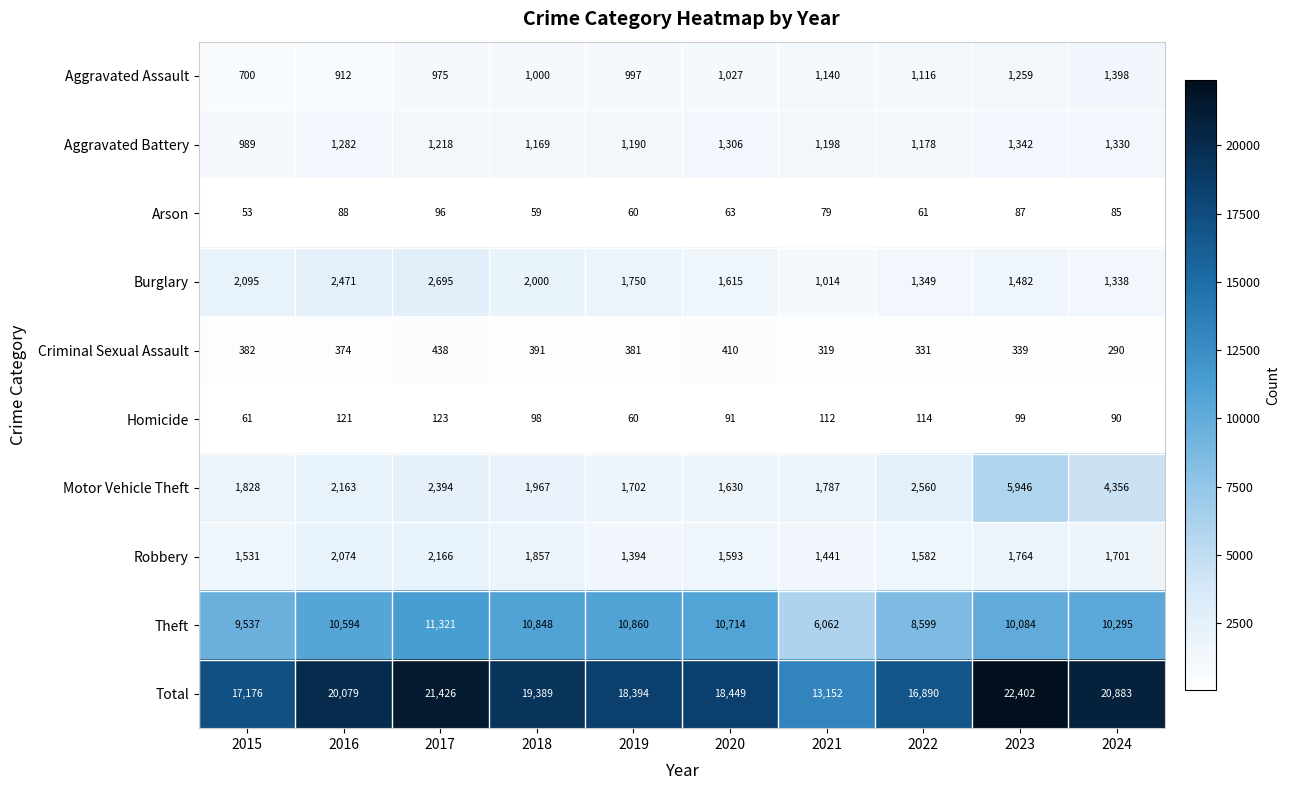

Which category has the lowest value across all series?

2015